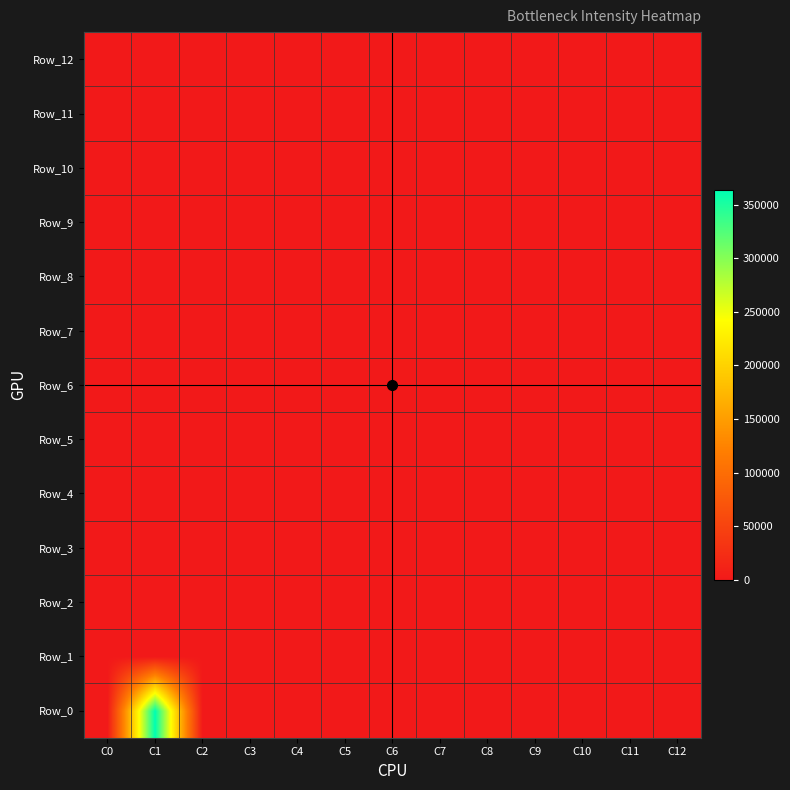

Reading left to right, what are all the values shown in this chart?

Row_0: 1649.5	363667.4	0.0	0.0	0.0	0.0	0.0	0.0	0.0	0.0	0.0	0.0	0.0
Row_1: 0.0	69.0	98.0	53.0	9.0	87.0	97.0	58.0	77.0	25.0	0.0	0.0	0.0
Row_2: 0.0	81.0	96.0	50.0	89.0	48.0	24.0	0.0	0.0	355.0	562.0	597.5	713.0
Row_3: 0.0	65.0	99.0	57.0	86.0	74.0	13.0	17.0	0.0	0.0	11.2	308.0	397.0
Row_4: 0.0	61.0	41.0	38.0	35.0	37.0	54.0	0.0	0.0	258.0	376.0	392.4	657.0
Row_5: 0.0	88.0	78.0	73.0	79.0	6.0	8.0	46.0	3.0	1.0	4.0	100.0	70.0
Row_6: 0.0	64.0	19.0	49.0	22.0	20.0	66.0	0.0	0.0	191.0	254.0	440.0	453.6
Row_7: 0.0	72.0	39.0	36.0	40.0	43.0	68.0	0.0	0.0	60.0	85.3	102.4	329.0
Row_8: 0.0	42.0	44.0	2.0	7.0	12.0	16.0	10.0	60.0	55.0	0.0	0.0	33.5
Row_9: 0.0	82.0	11.0	15.0	75.0	23.0	21.0	18.0	76.0	51.0	56.0	0.0	0.0
Row_10: 0.0	14.0	47.0	59.0	52.0	83.0	67.0	71.0	94.0	90.0	0.0	0.0	35.4
Row_11: 0.0	45.0	5.0	62.0	33.0	28.0	27.0	29.0	31.0	30.0	26.0	34.0	32.0
Row_12: 0.0	92.0	95.0	63.0	85.0	84.0	91.0	80.0	0.0	0.0	14.8	100.0	129.2